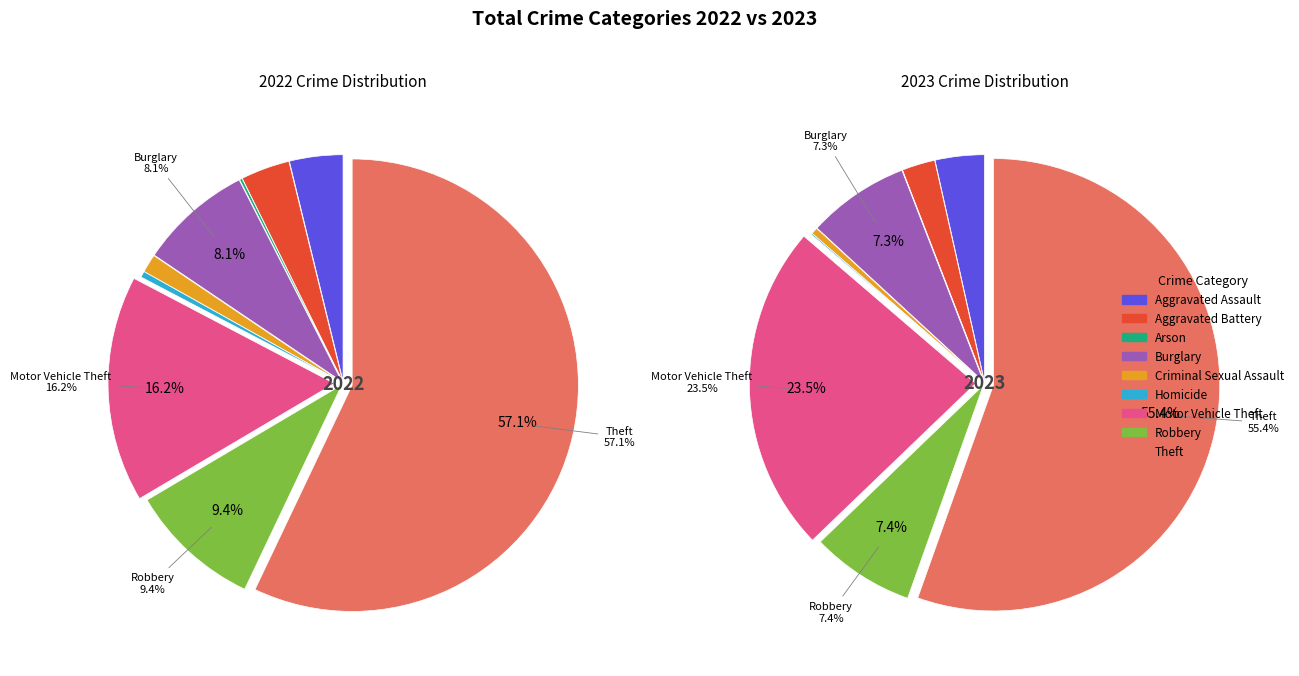

Which series has the widest spread of values?

2022